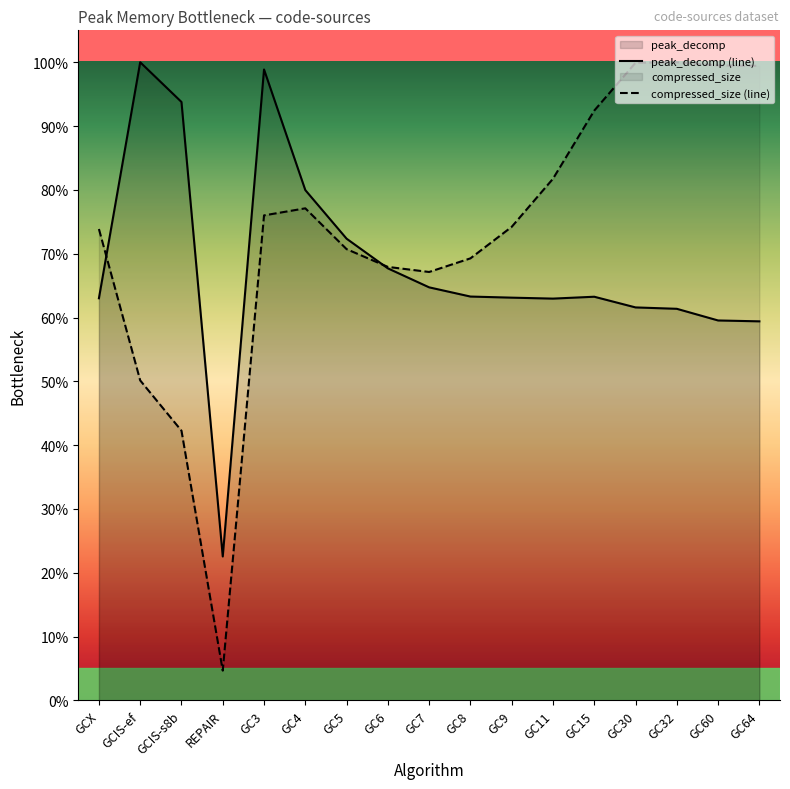

The compressed_size (line) series shows 1.0 at GC30. True or false?

True